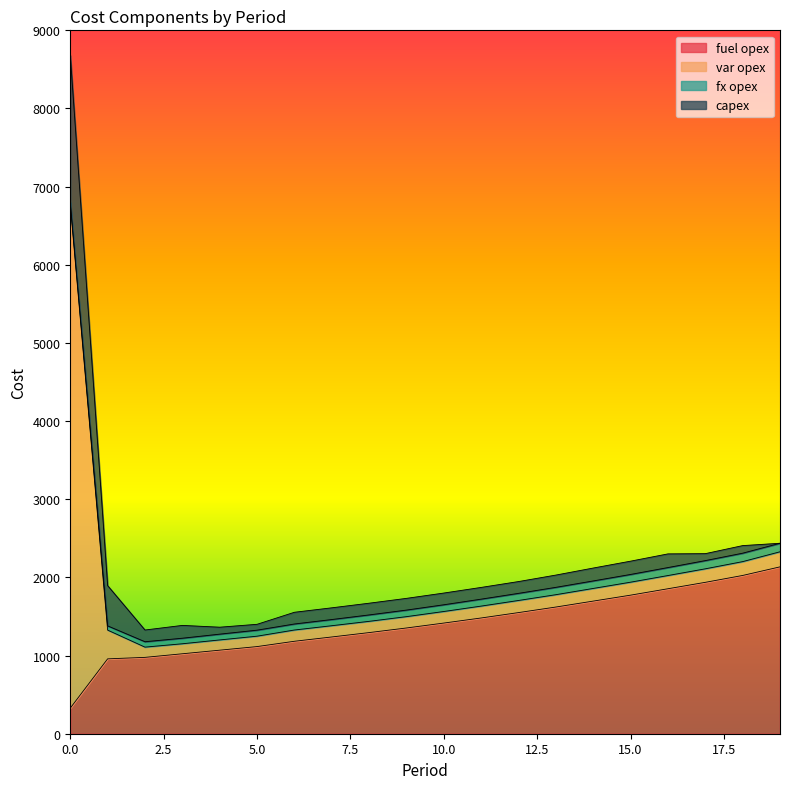

True or false: var opex and fx opex cross at least once.

False